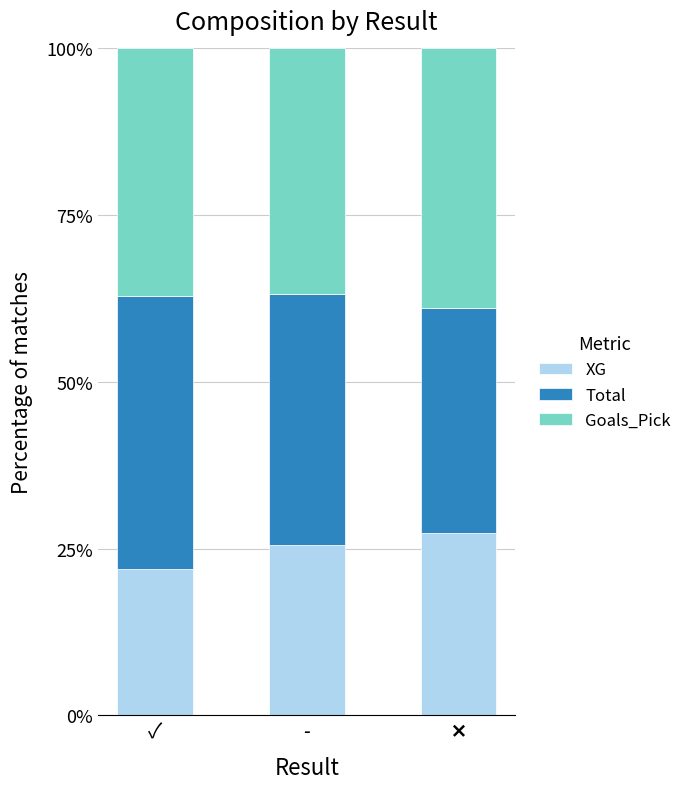

What is the difference between the maximum and minimum values in the XG series?

5.5